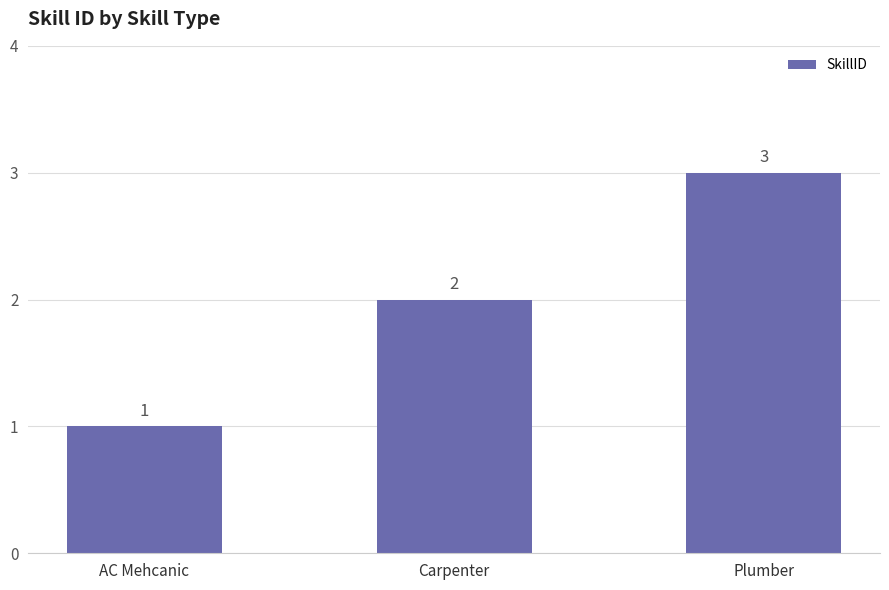

Does the chart contain stacked bars?

No